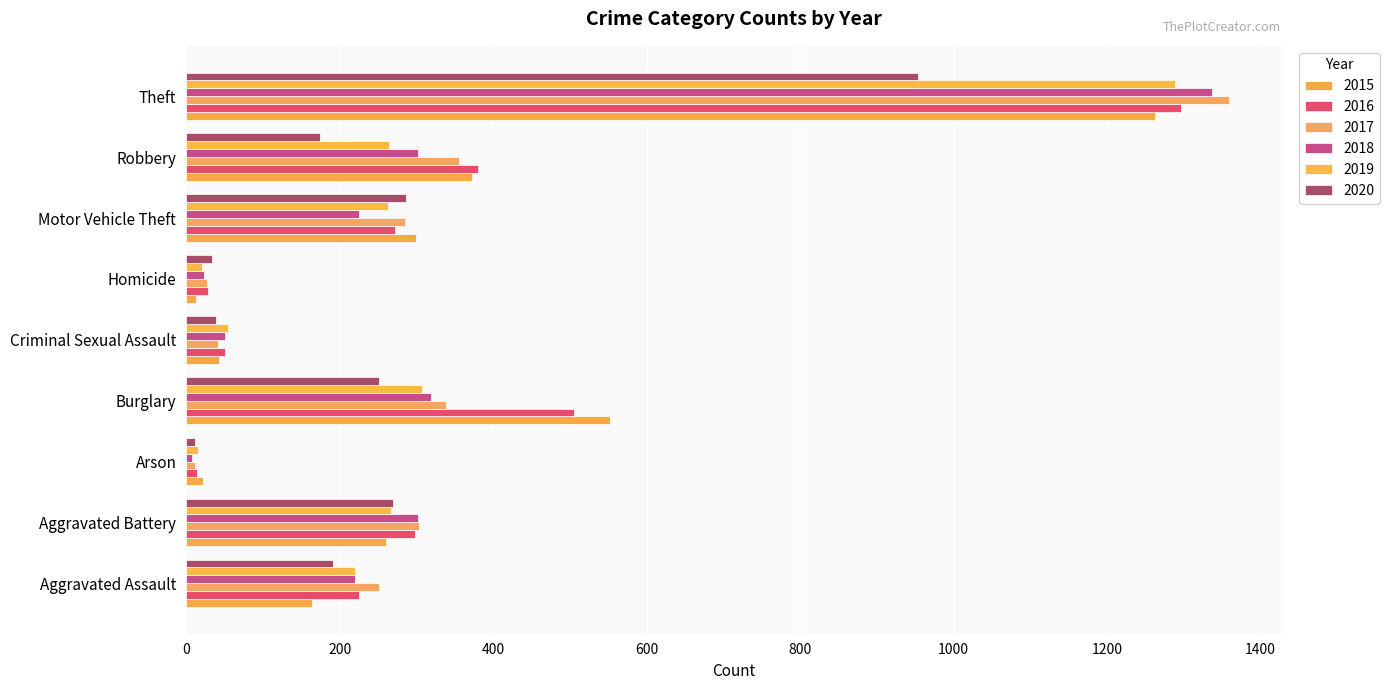

How many distinct data groups are displayed?

6